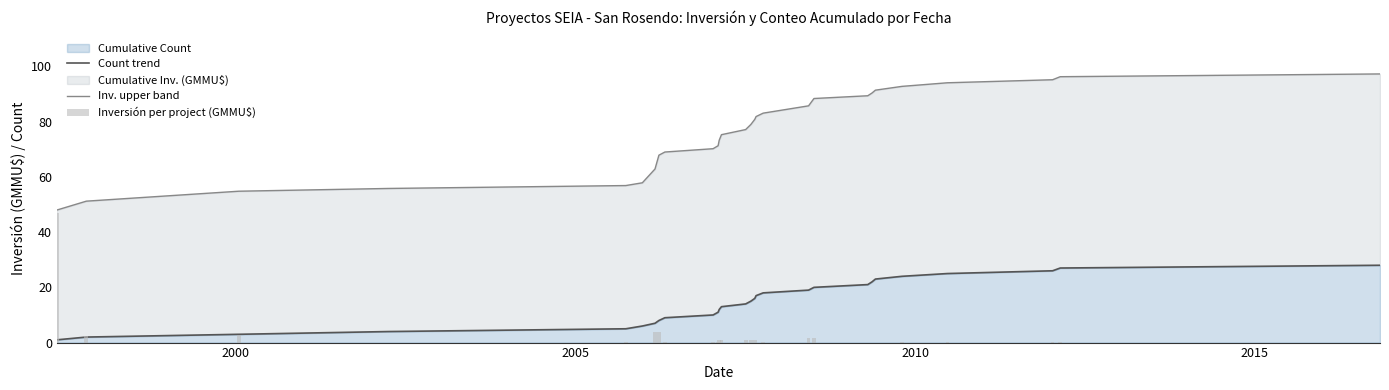

What is the highest value of the Cumulative Count series?

28